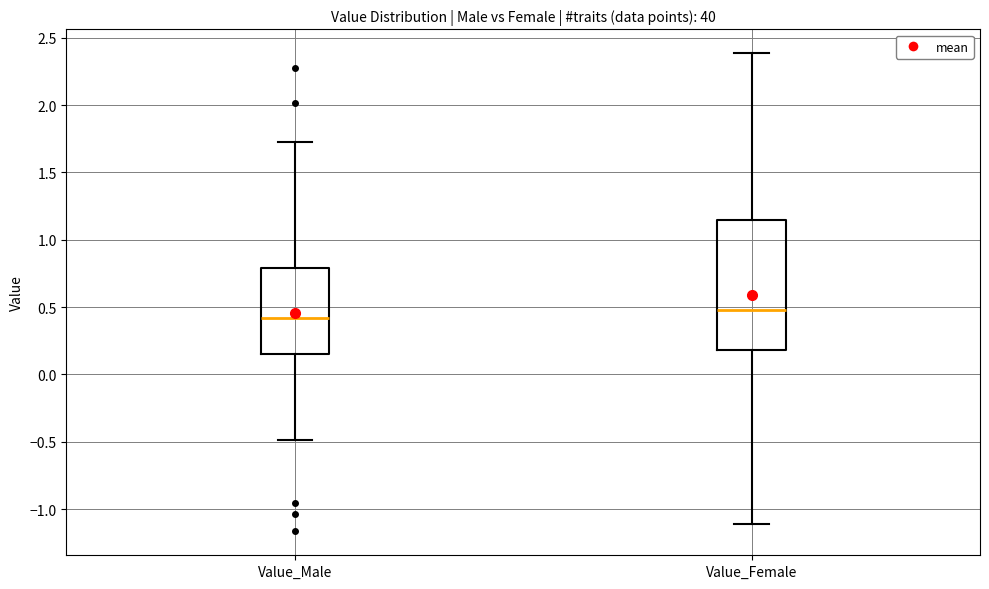

Where does the median line of the box for Value_Female sit on the y-axis? The values are not printed on the chart, so give them approximately, as read against the axis.

0.50